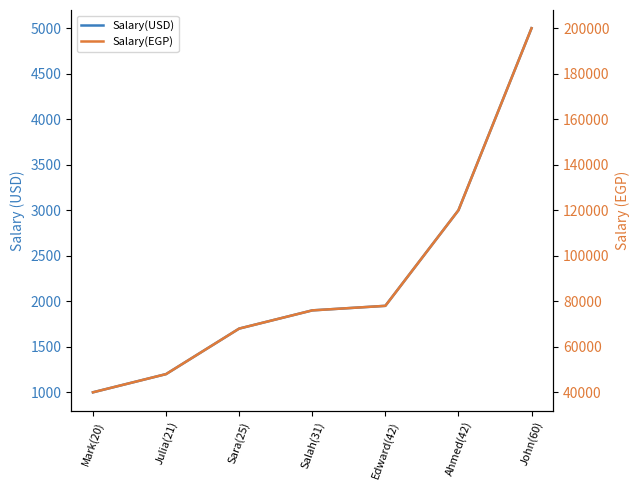

What is the sum of the Salary(USD) values at Ahmed(42) and Julia(21)?

4200